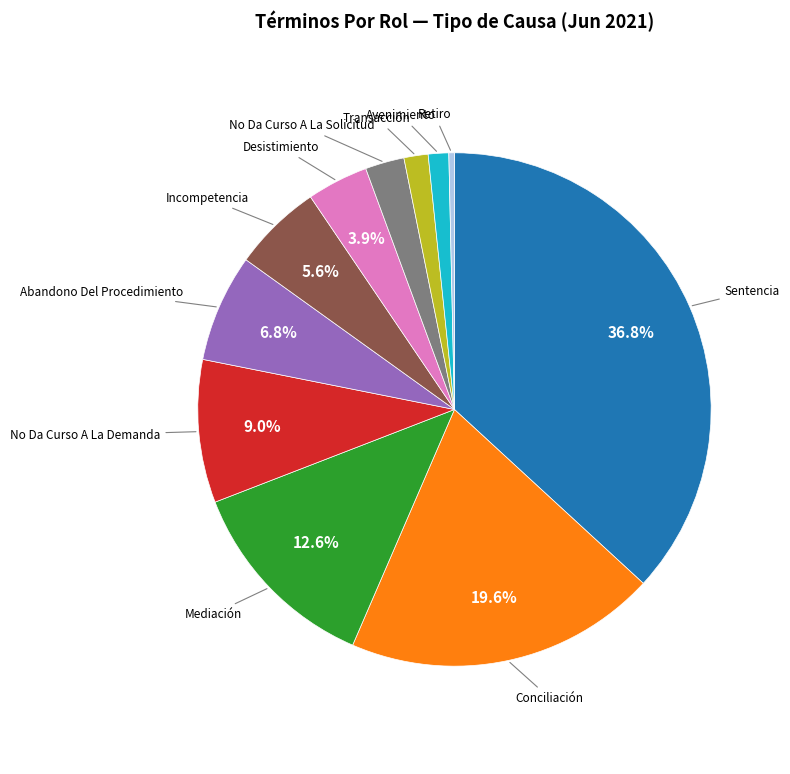

Is there any slice that represents more than half of the pie?

No